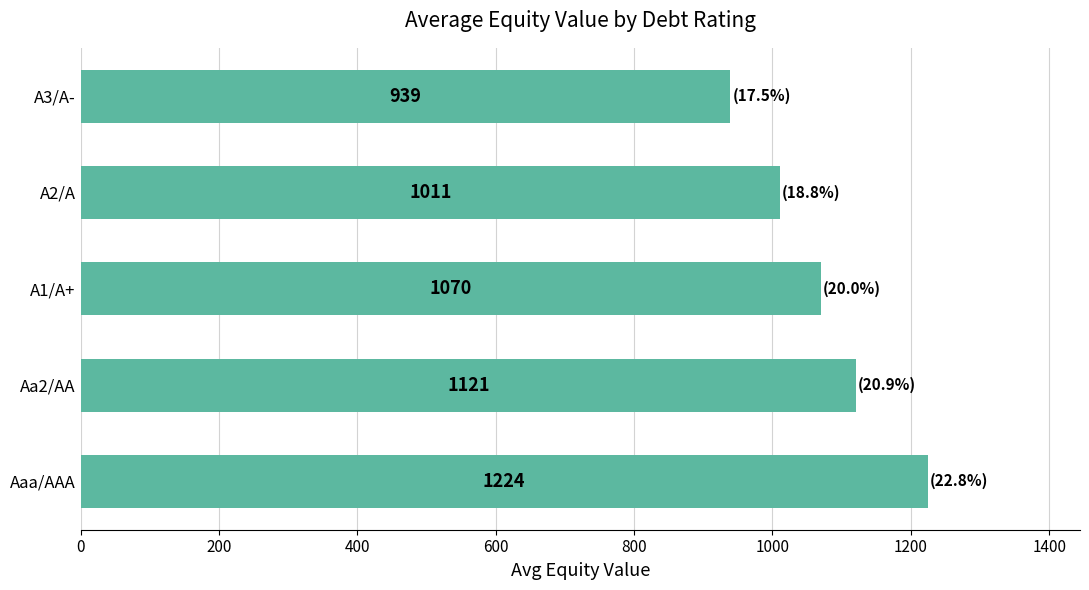

Rank the categories by value from lowest to highest.

A3/A-, A2/A, A1/A+, Aa2/AA, Aaa/AAA